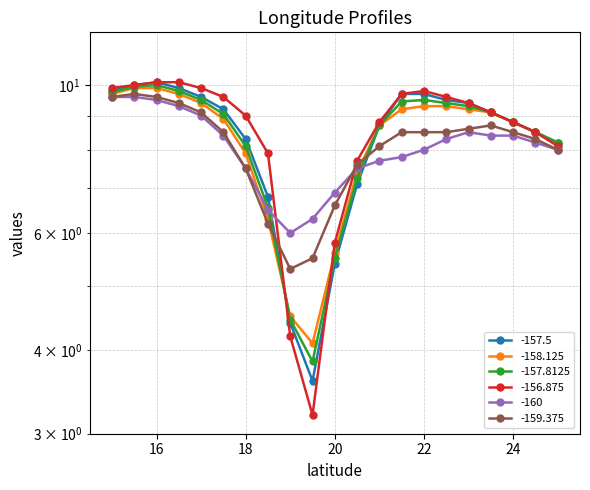

List the labels in order of -157.5 value, smallest first.

19.5, 19.0, 20.0, 18.5, 20.5, 25.0, 18.0, 24.5, 21.0, 24.0, 23.5, 17.5, 23.0, 22.5, 17.0, 21.5, 22.0, 15.0, 16.5, 15.5, 16.0